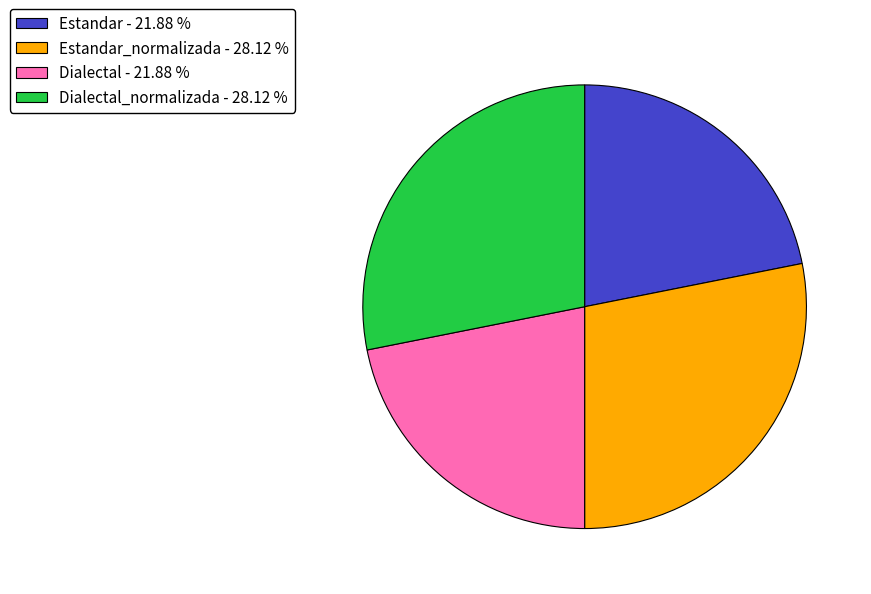

Do Dialectal_normalizada - 28.12 % and Estandar_normalizada - 28.12 % together represent more than half of the pie?

Yes